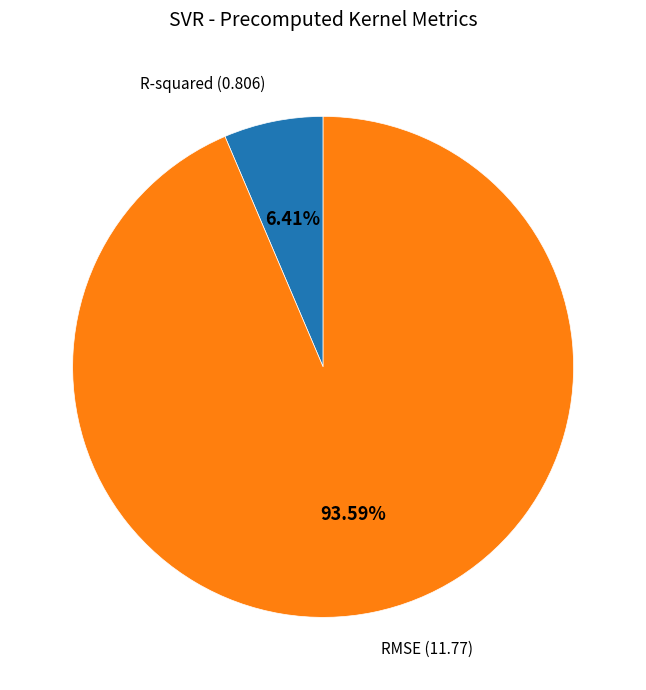

Count the number of slices in the pie.

2